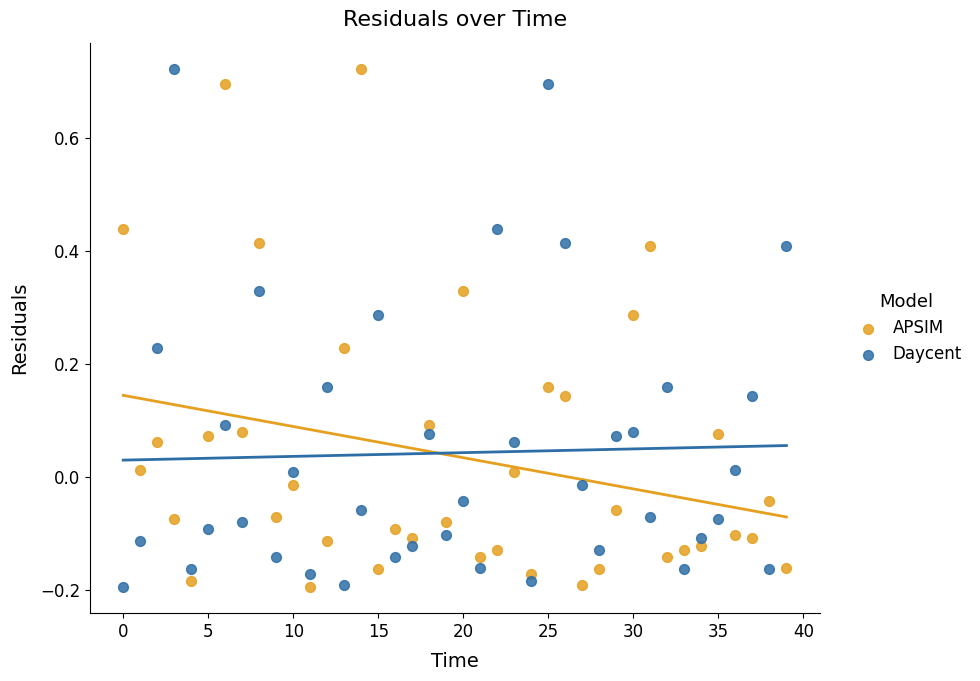

Across all data points, what is the range of Y values (max minus min)?

0.9